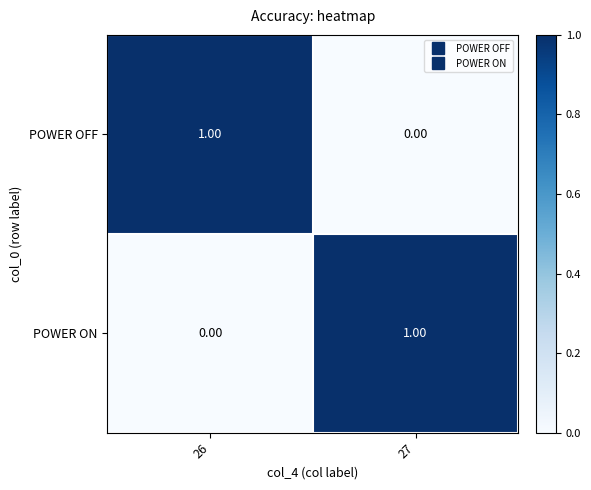

List the labels in order of POWER ON value, largest first.

27, 26